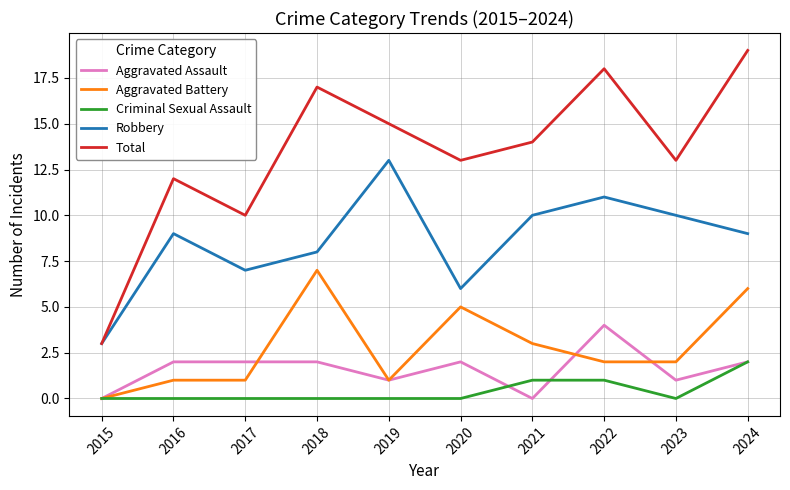

Reading left to right, what are all the values shown in this chart?

Aggravated Assault: 2015=0	2016=2	2017=2	2018=2	2019=1	2020=2	2021=0	2022=4	2023=1	2024=2
Aggravated Battery: 2015=0	2016=1	2017=1	2018=7	2019=1	2020=5	2021=3	2022=2	2023=2	2024=6
Criminal Sexual Assault: 2015=0	2016=0	2017=0	2018=0	2019=0	2020=0	2021=1	2022=1	2023=0	2024=2
Robbery: 2015=3	2016=9	2017=7	2018=8	2019=13	2020=6	2021=10	2022=11	2023=10	2024=9
Total: 2015=3	2016=12	2017=10	2018=17	2019=15	2020=13	2021=14	2022=18	2023=13	2024=19